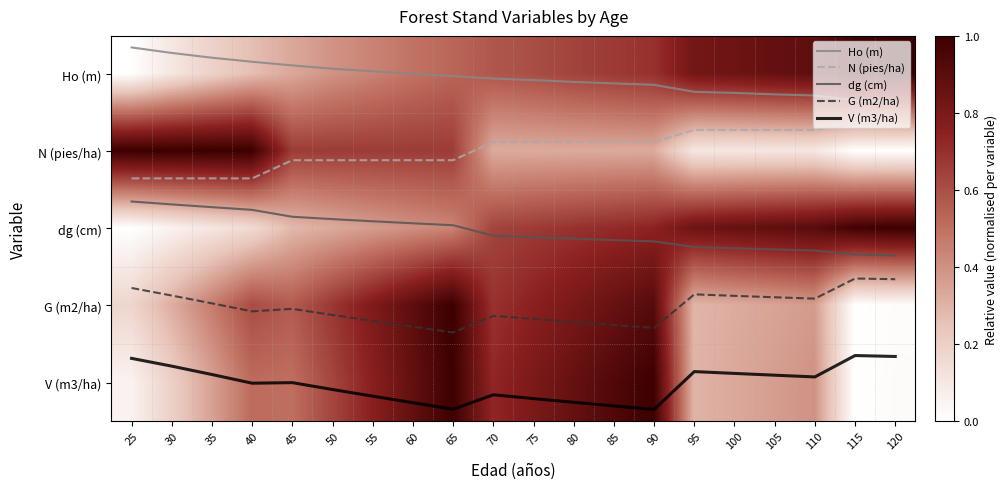

Which has a higher value, 65 or 85?

85